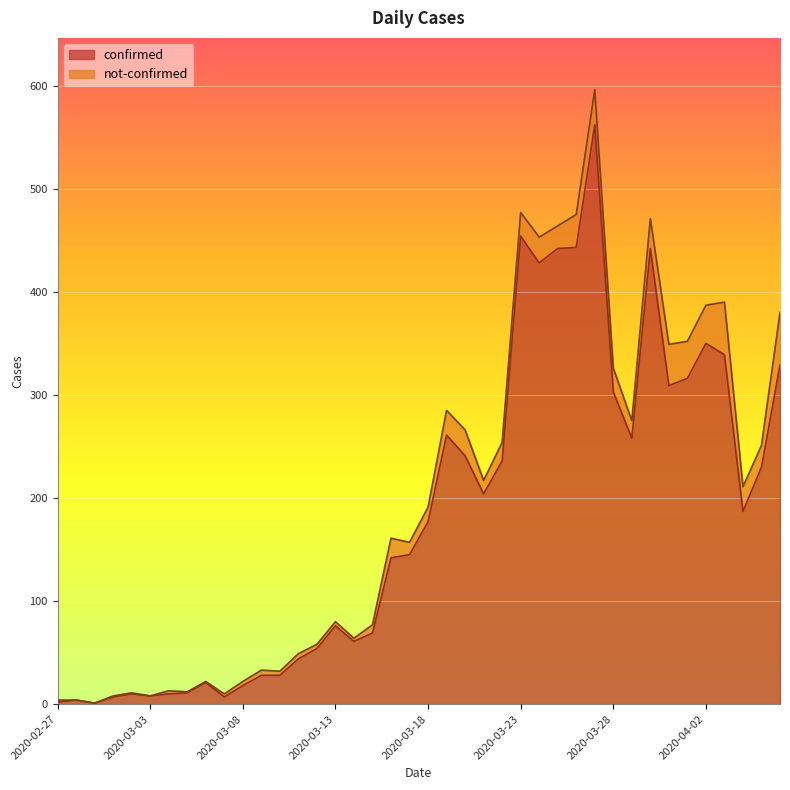

List the labels in order of value, smallest first.

2020-02-29, 2020-02-27, 2020-02-28, 2020-03-01, 2020-03-07, 2020-03-03, 2020-03-02, 2020-03-04, 2020-03-05, 2020-03-08, 2020-03-06, 2020-03-09, 2020-03-10, 2020-03-11, 2020-03-12, 2020-03-14, 2020-03-15, 2020-03-13, 2020-03-16, 2020-03-17, 2020-03-18, 2020-04-04, 2020-03-21, 2020-04-05, 2020-03-22, 2020-03-20, 2020-03-29, 2020-03-19, 2020-03-28, 2020-03-31, 2020-04-01, 2020-04-06, 2020-04-03, 2020-04-02, 2020-03-24, 2020-03-25, 2020-03-30, 2020-03-26, 2020-03-23, 2020-03-27